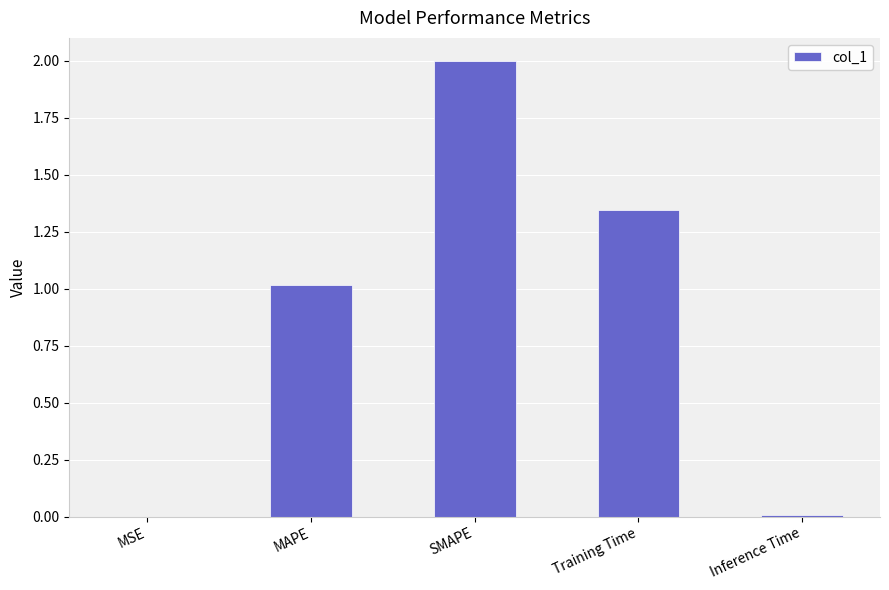

What is the sum of all values?

4.4